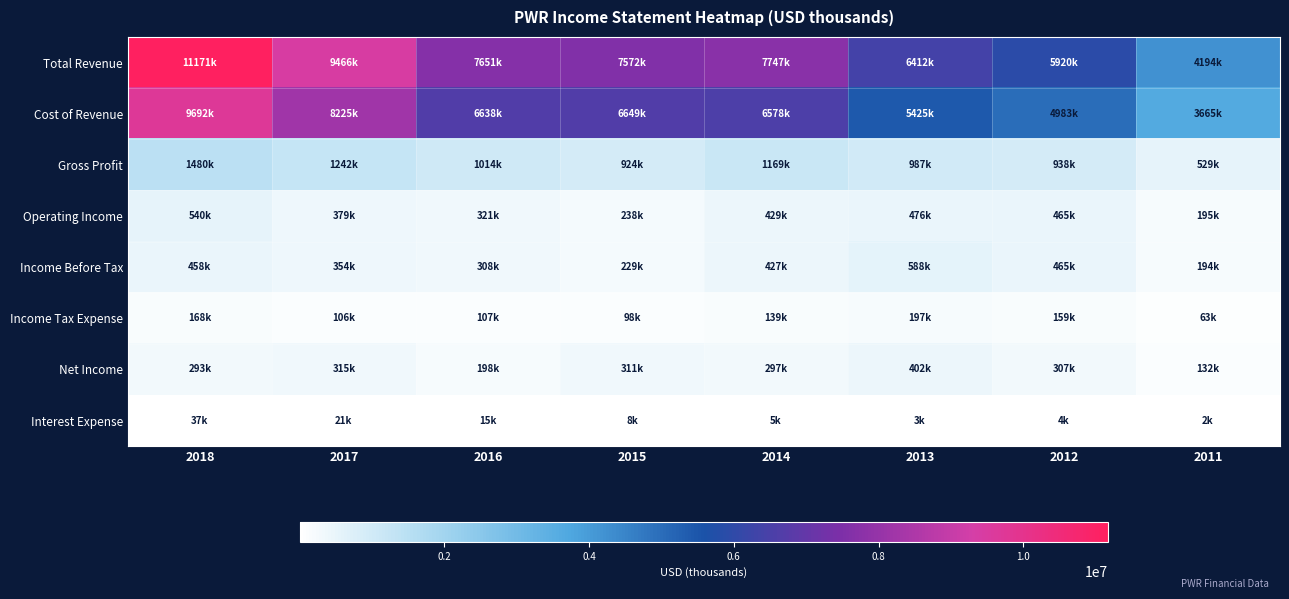

Which has a higher value, 2011 or 2013?

2013